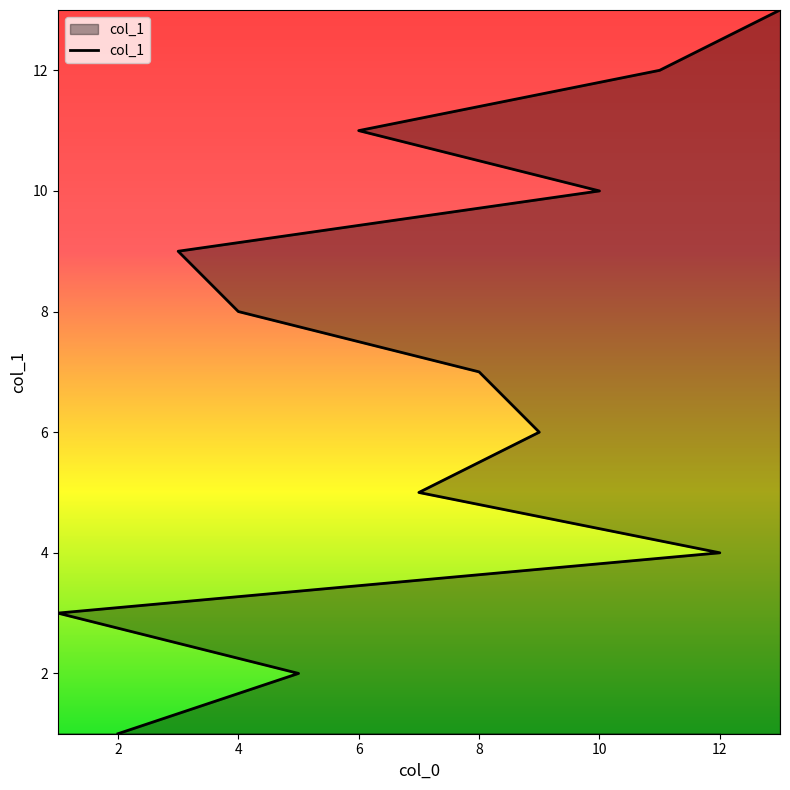

What is the difference between the second highest and second lowest values?

10